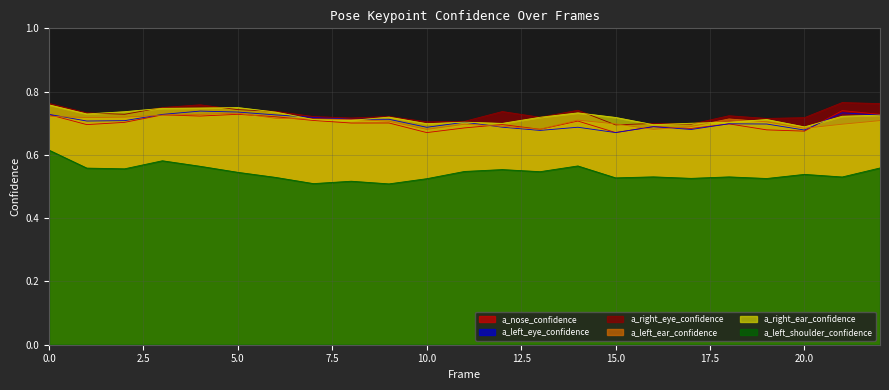

True or false: a_left_eye_confidence has more than 0 interior local peaks.

True